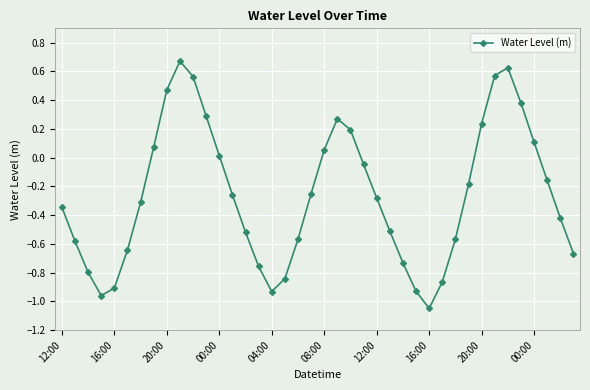

How many interior local peaks (higher than both neighbors) does the data have?

3